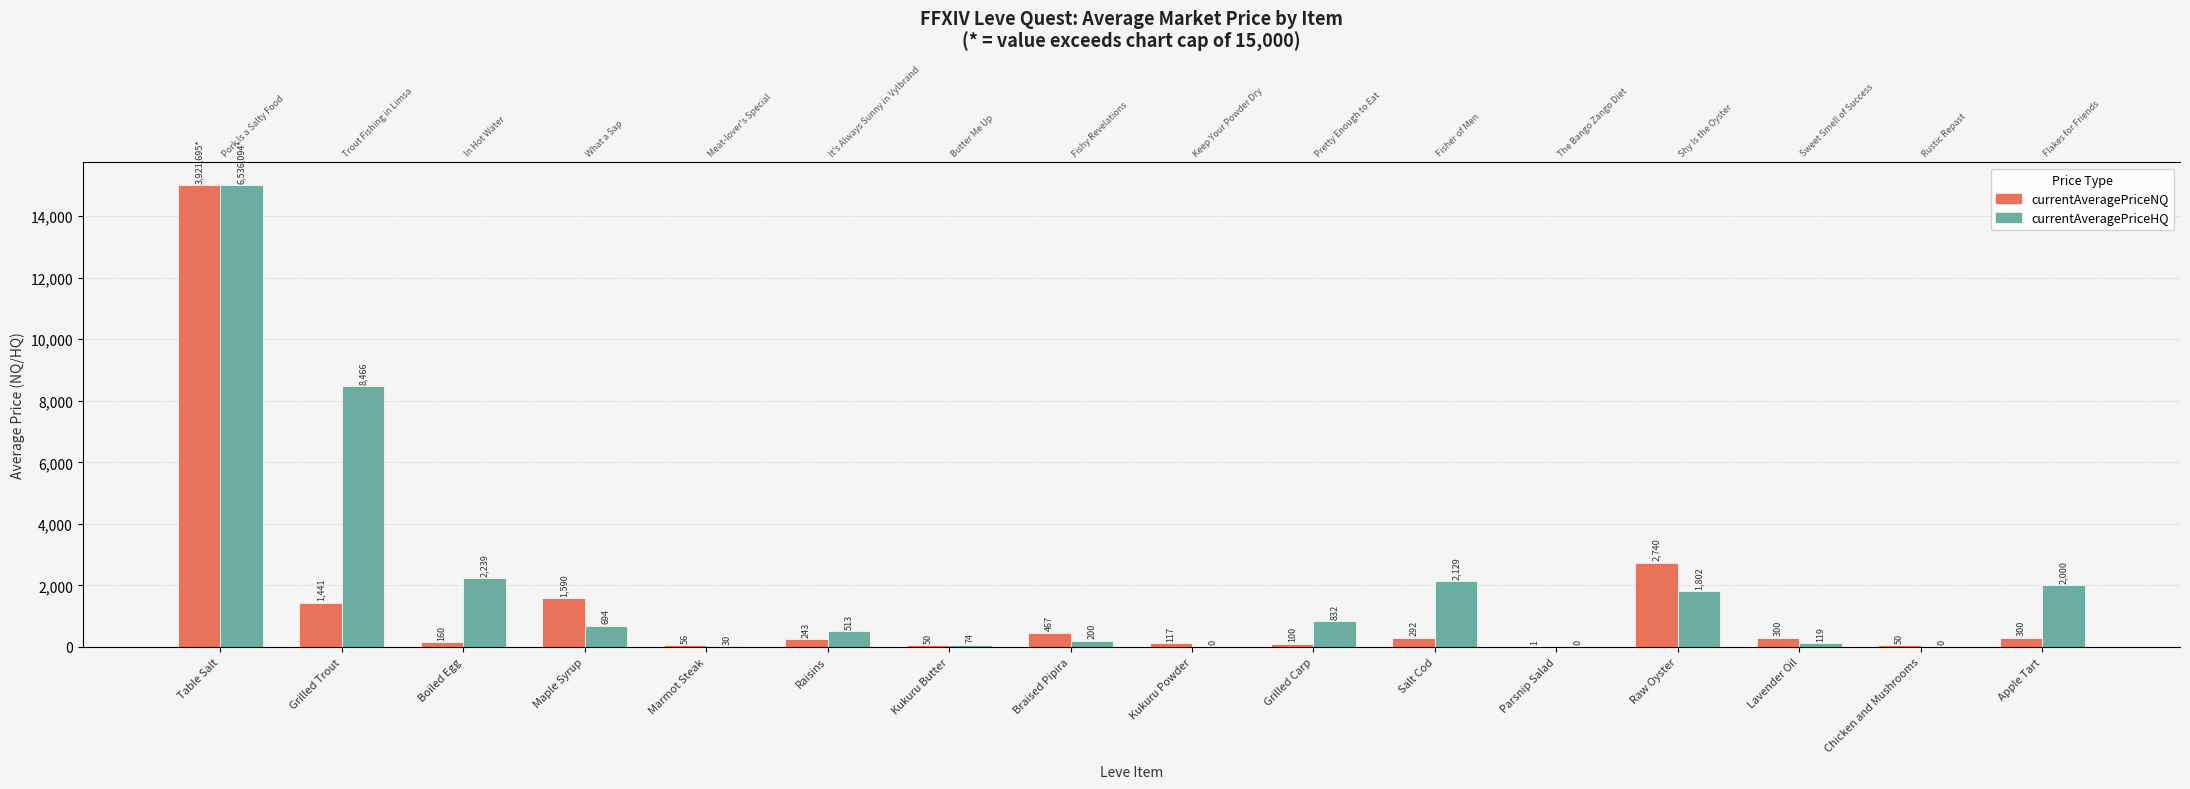

What are all the series names shown in the legend?

currentAveragePriceNQ, currentAveragePriceHQ